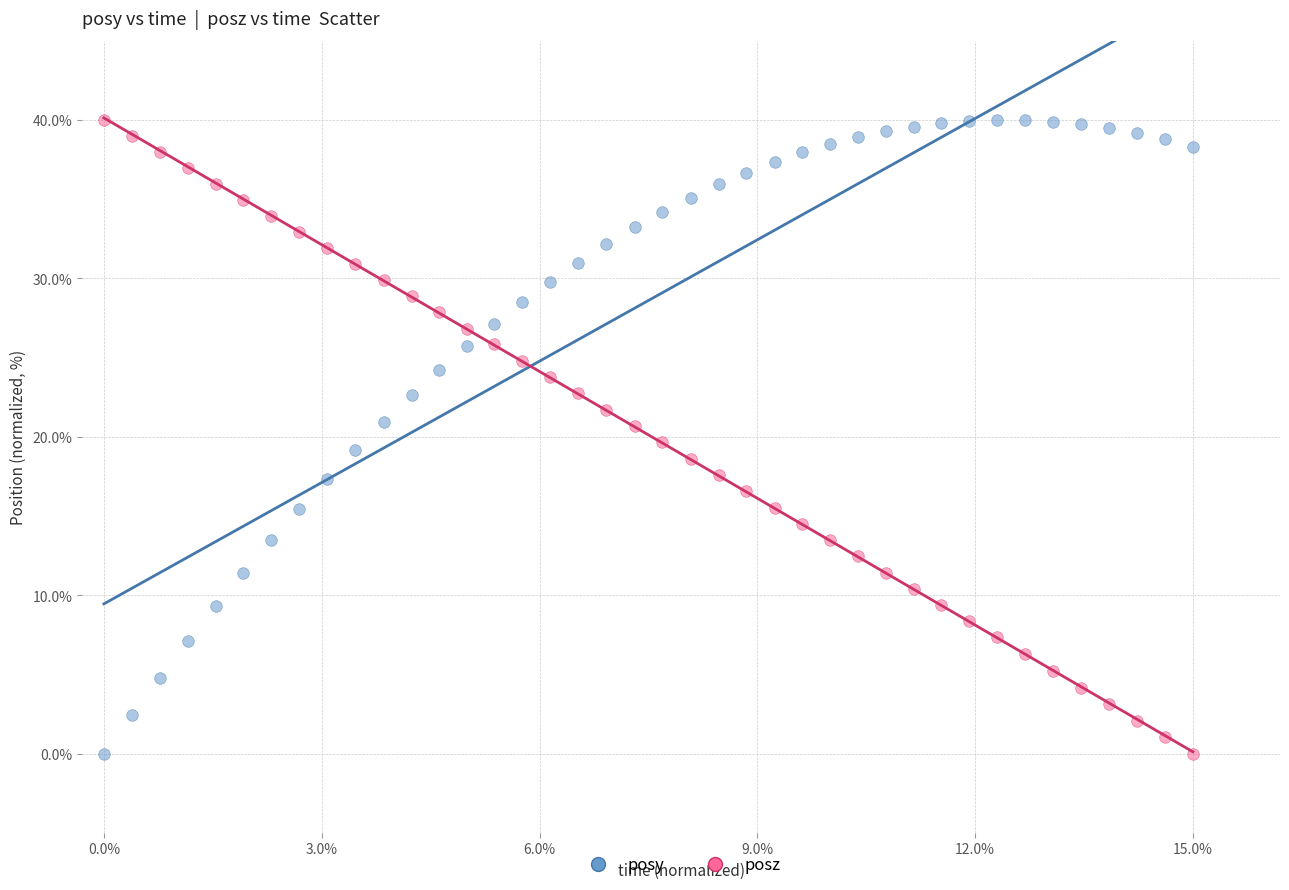

What is the X range (max minus min) for the scatter plot?

1.0